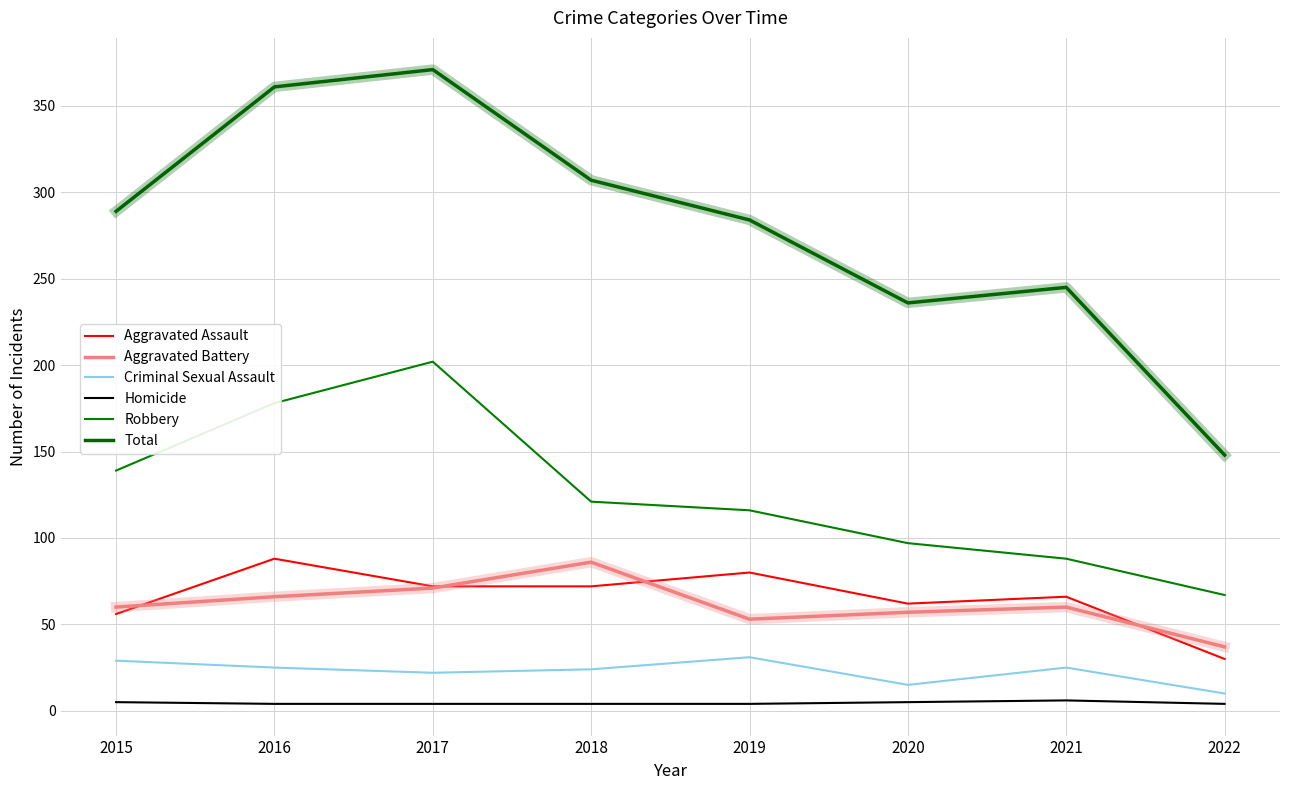

What is the minimum value shown in the chart?

4